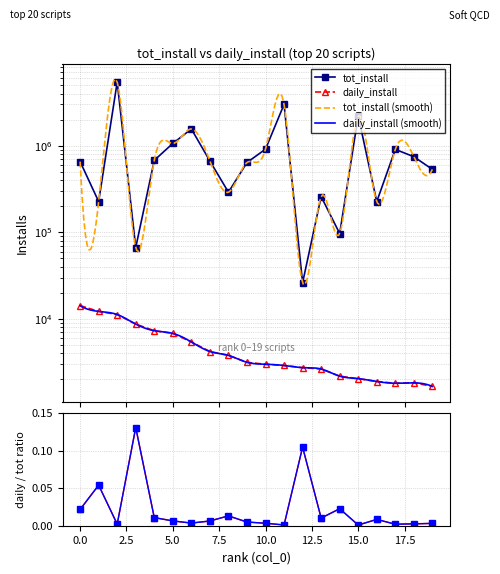

What is the approximate value of tot_install at 0?

655181